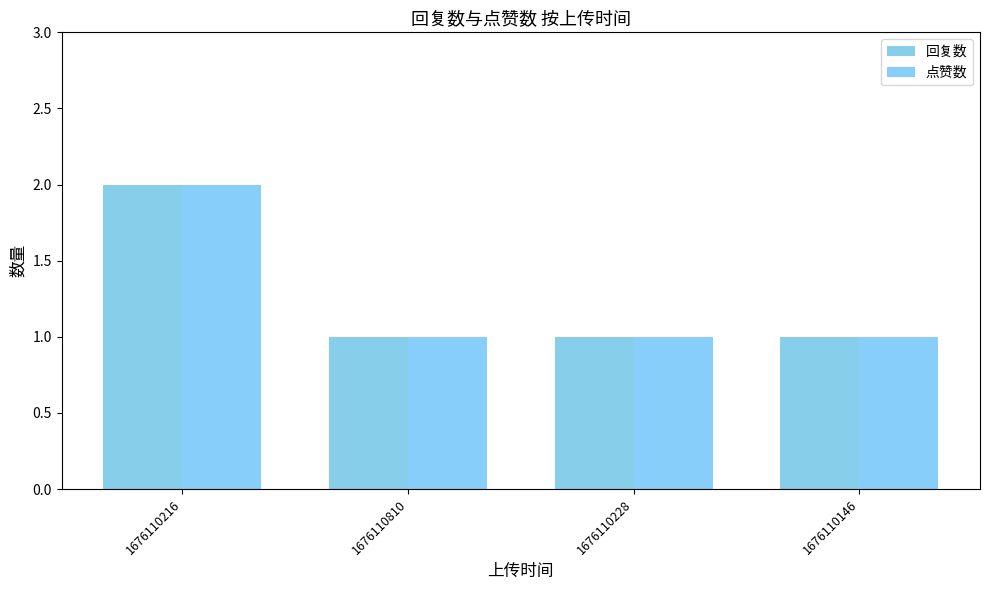

Which series has the widest spread of values?

回复数